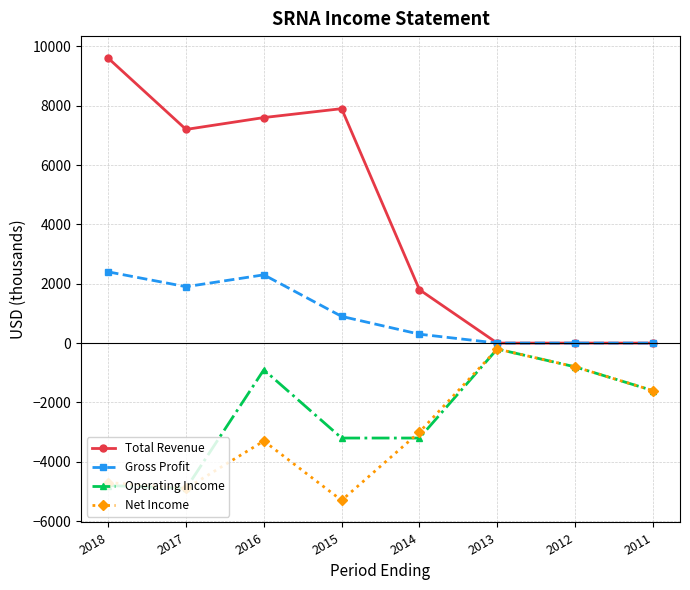

True or false: Total Revenue and Operating Income intersect in this chart.

False